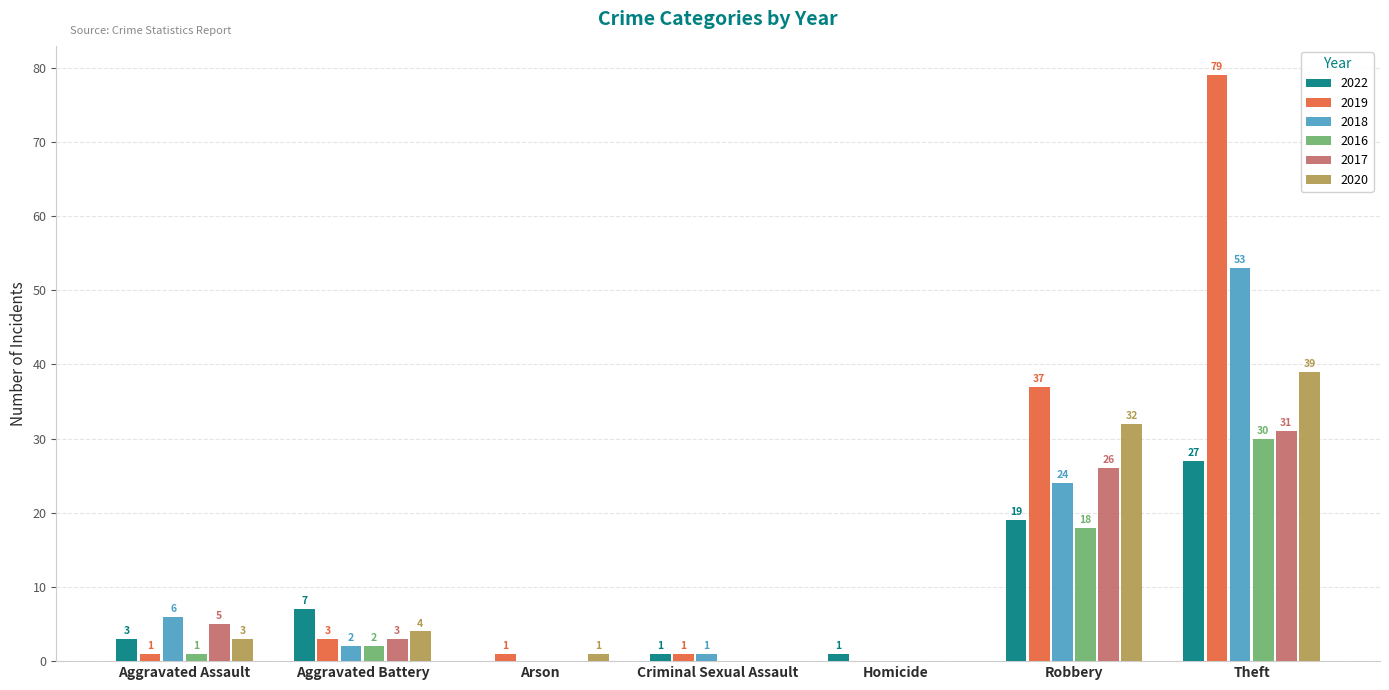

Reading left to right, what are all the values shown in this chart?

2022: Aggravated Assault=3	Aggravated Battery=7	Arson=0	Criminal Sexual Assault=1	Homicide=1	Robbery=19	Theft=27
2019: Aggravated Assault=1	Aggravated Battery=3	Arson=1	Criminal Sexual Assault=1	Homicide=0	Robbery=37	Theft=79
2018: Aggravated Assault=6	Aggravated Battery=2	Arson=0	Criminal Sexual Assault=1	Homicide=0	Robbery=24	Theft=53
2016: Aggravated Assault=1	Aggravated Battery=2	Arson=0	Criminal Sexual Assault=0	Homicide=0	Robbery=18	Theft=30
2017: Aggravated Assault=5	Aggravated Battery=3	Arson=0	Criminal Sexual Assault=0	Homicide=0	Robbery=26	Theft=31
2020: Aggravated Assault=3	Aggravated Battery=4	Arson=1	Criminal Sexual Assault=0	Homicide=0	Robbery=32	Theft=39